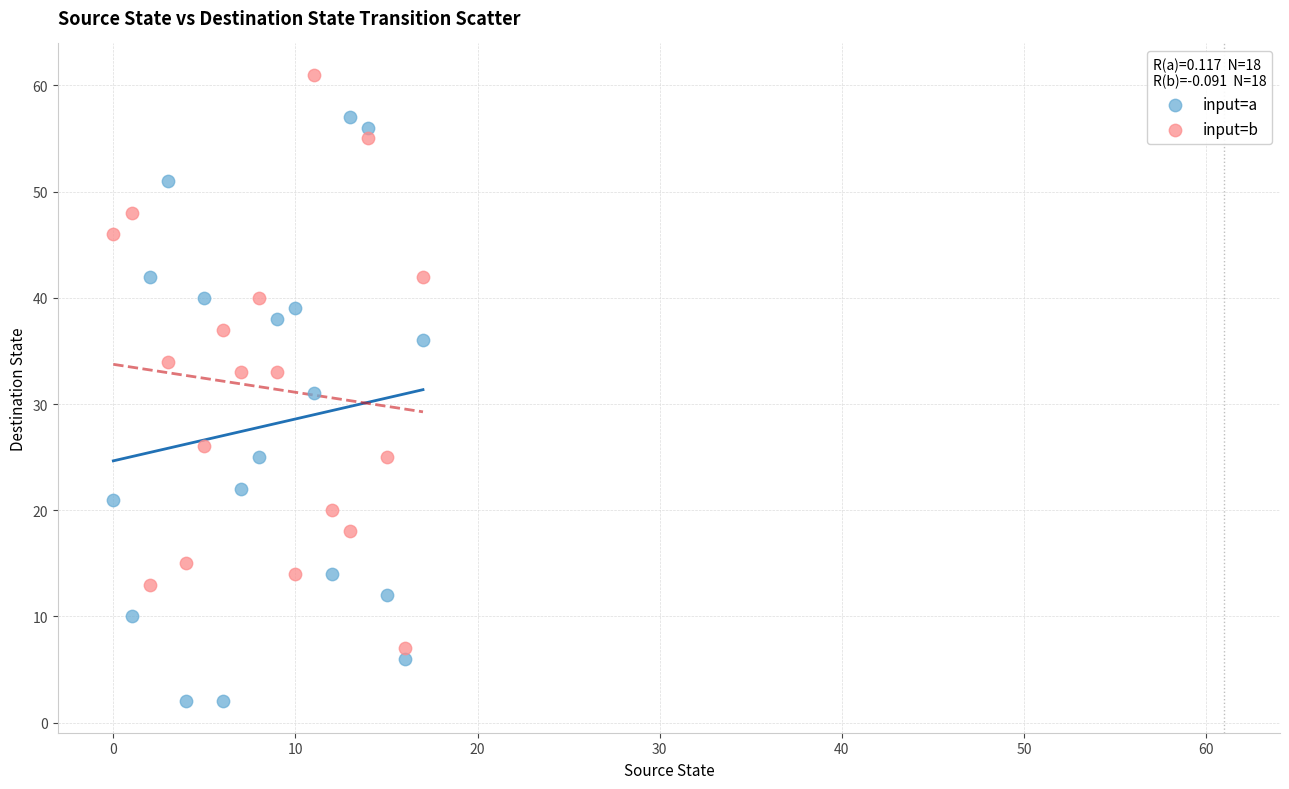

Across all data points, what is the range of Y values (max minus min)?

59